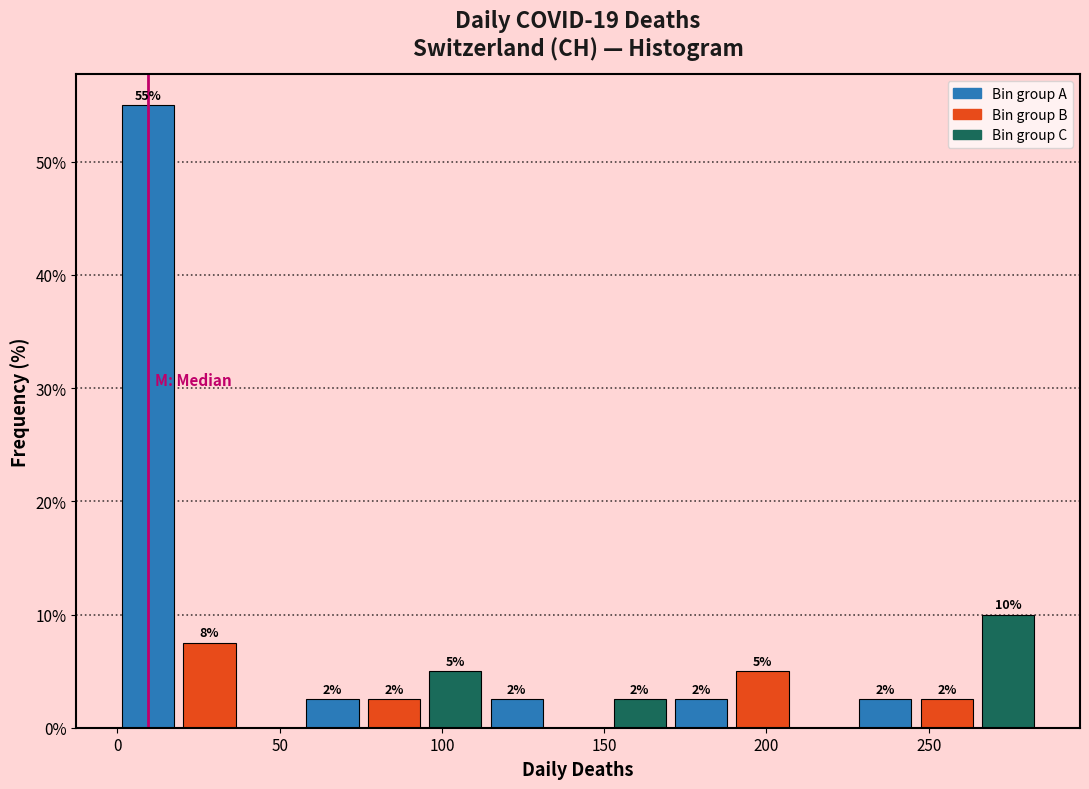

Read against the x-axis, roughly where is the centre of the tallest bar?

10